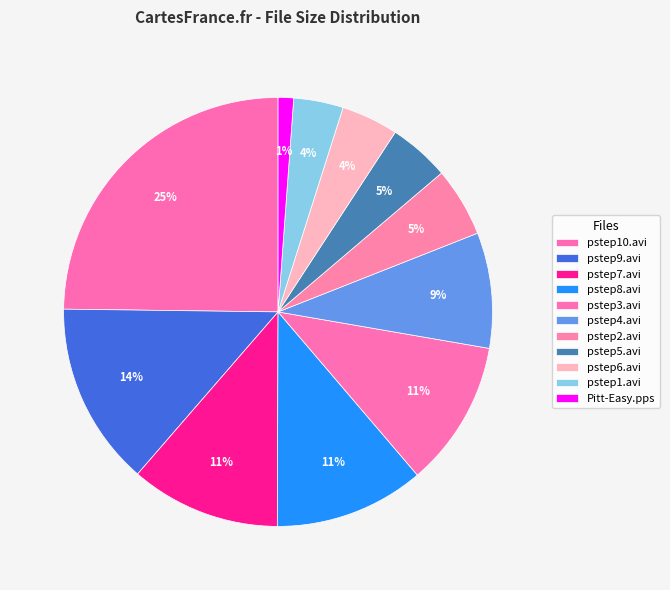

What is the total percentage of pstep2.avi and Pitt-Easy.pps?

6.4%